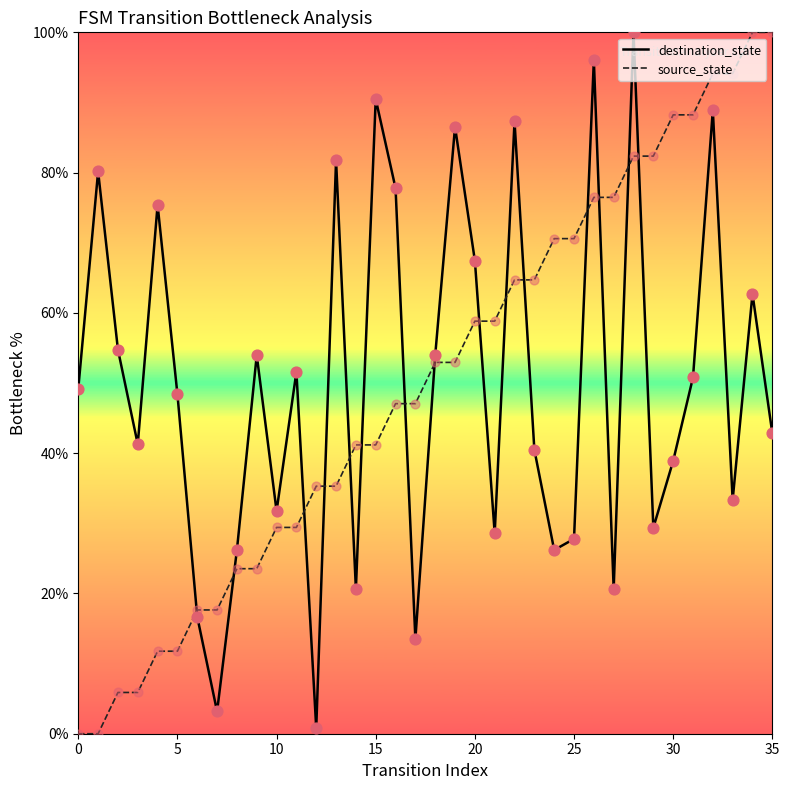

What is the greatest value displayed?

100.0